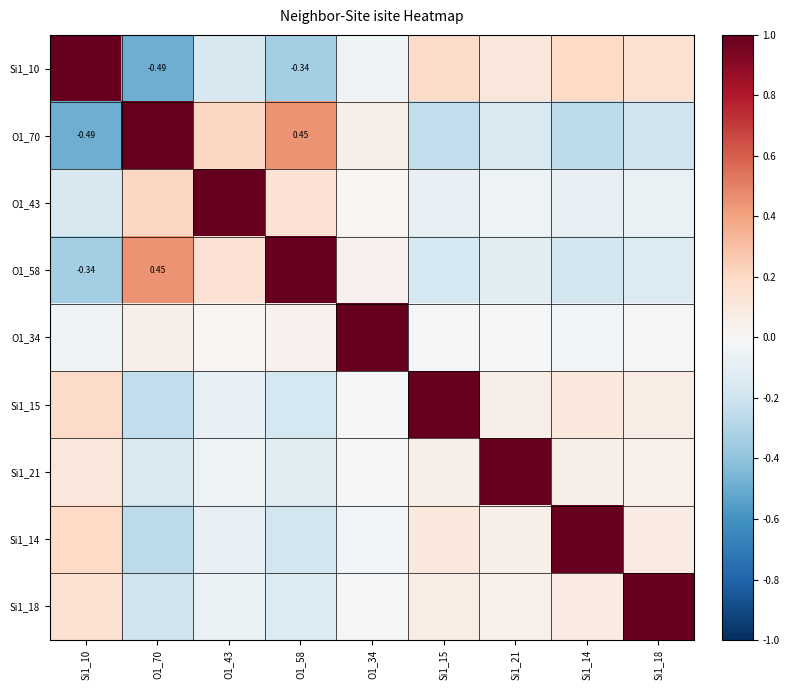

How many positive values does the O1_43 series have?

4